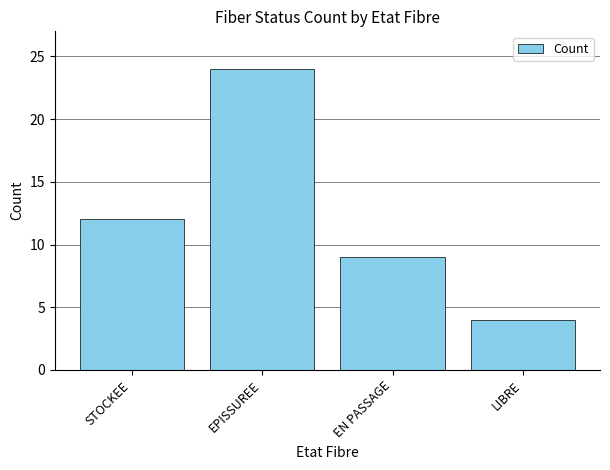

Is it true that the value at EPISSUREE is 24?

True